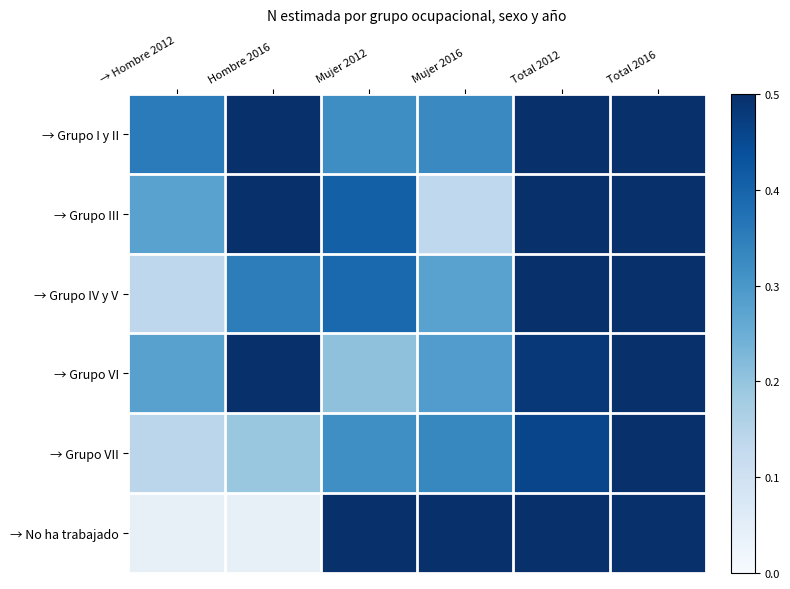

What is the sum of all → Grupo I y II values?

3.3